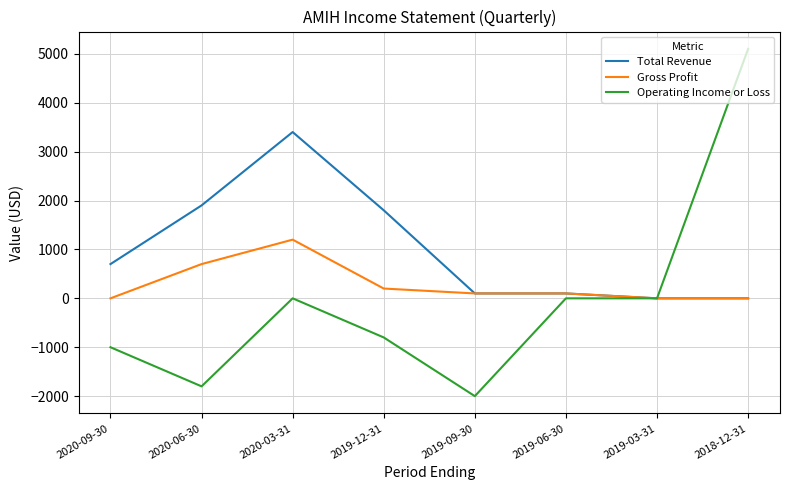

At which category is the sum across all series the highest?

2018-12-31